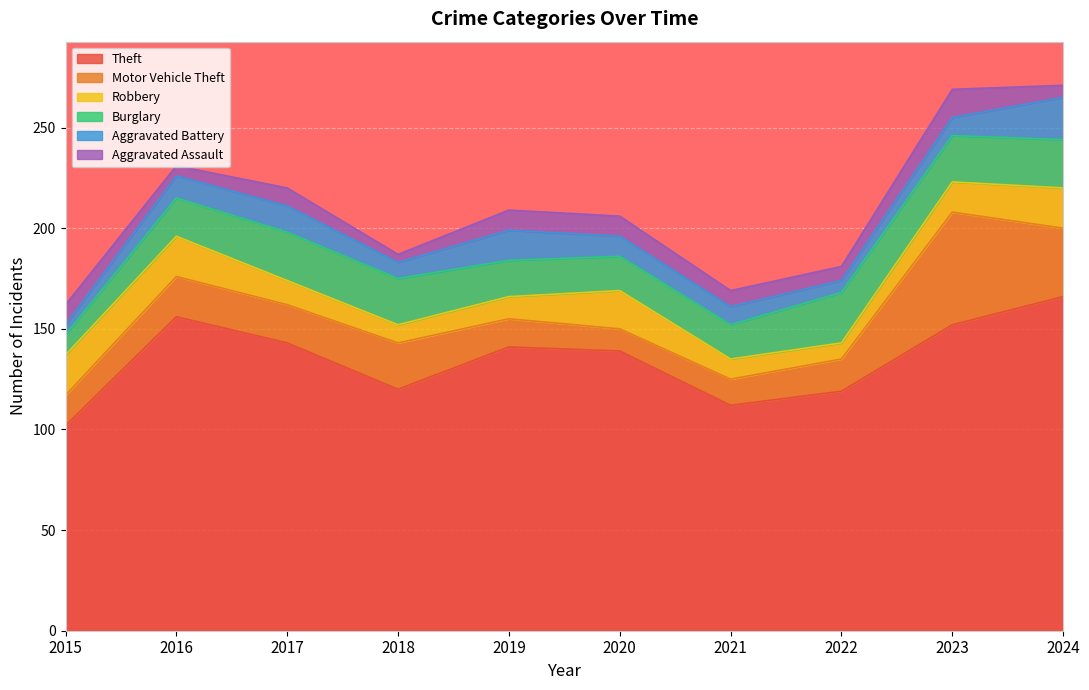

True or false: Aggravated Assault has more than 0 interior local peaks.

True